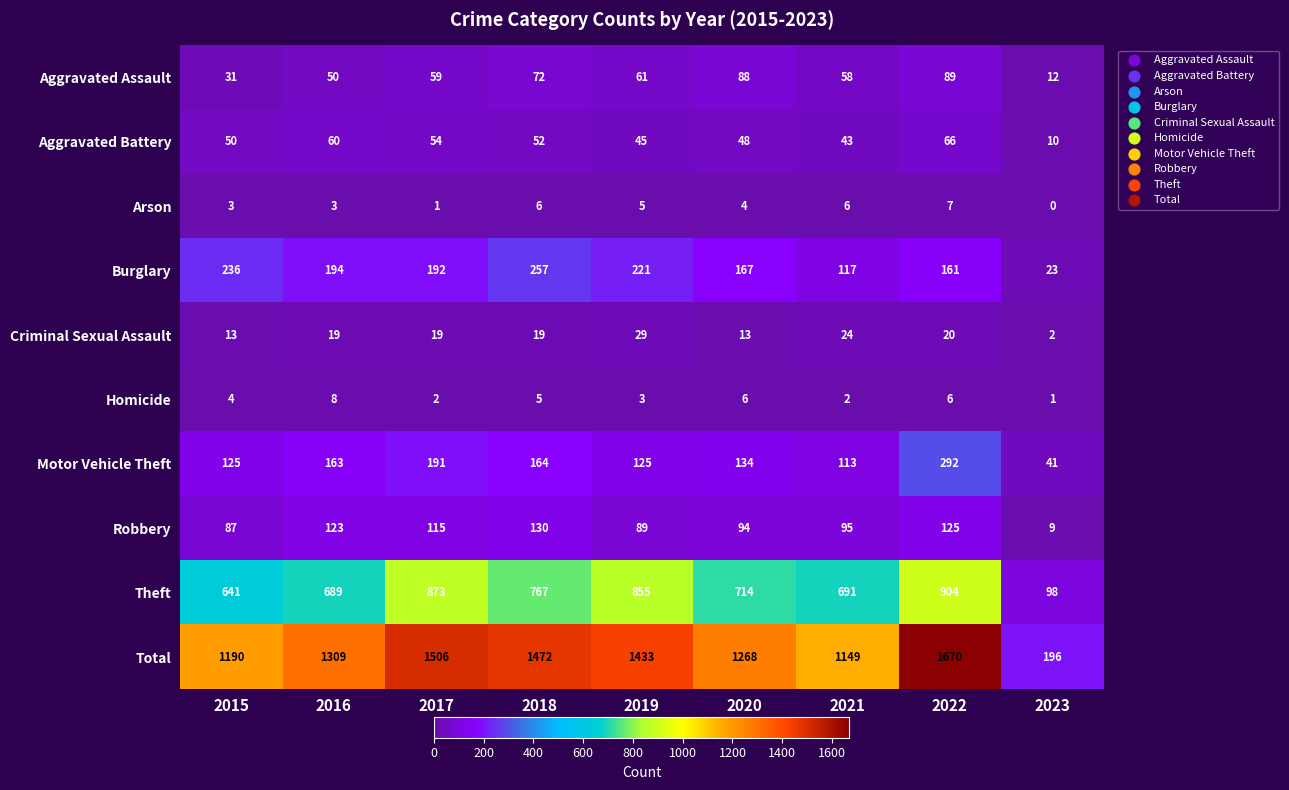

At which category is the sum across all series the highest?

2022